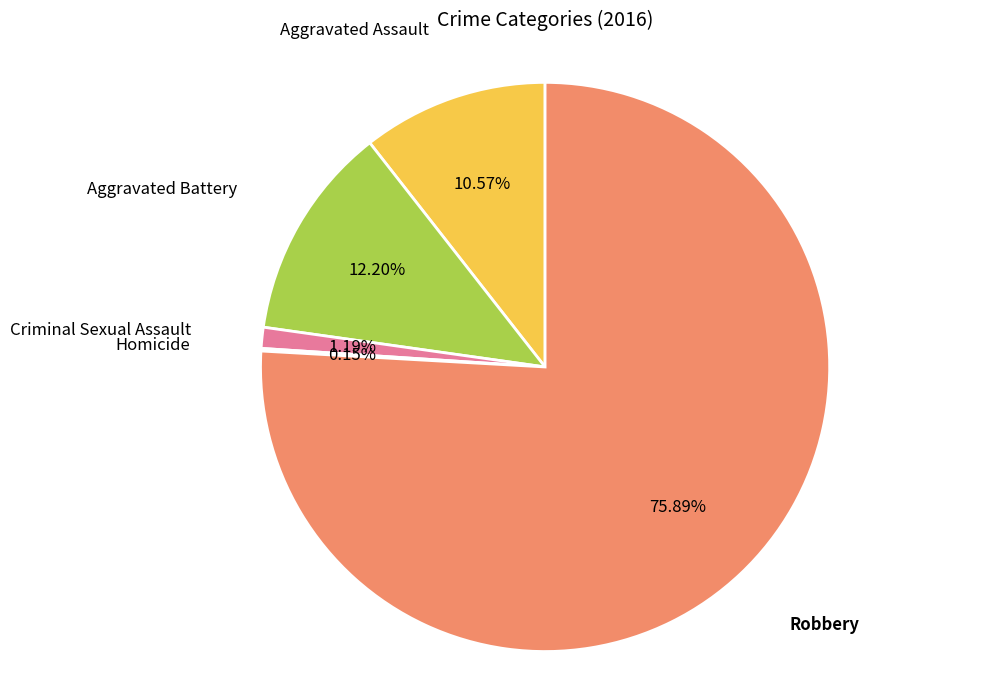

Is there any slice that represents more than half of the pie?

Yes